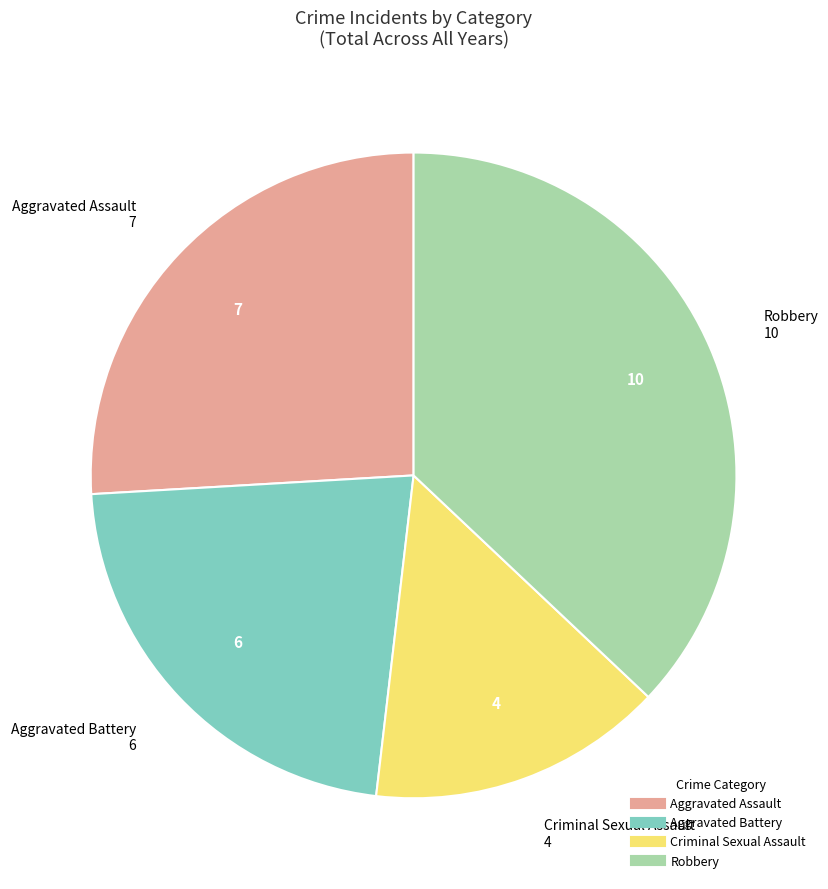

Is there a majority slice in this chart?

No